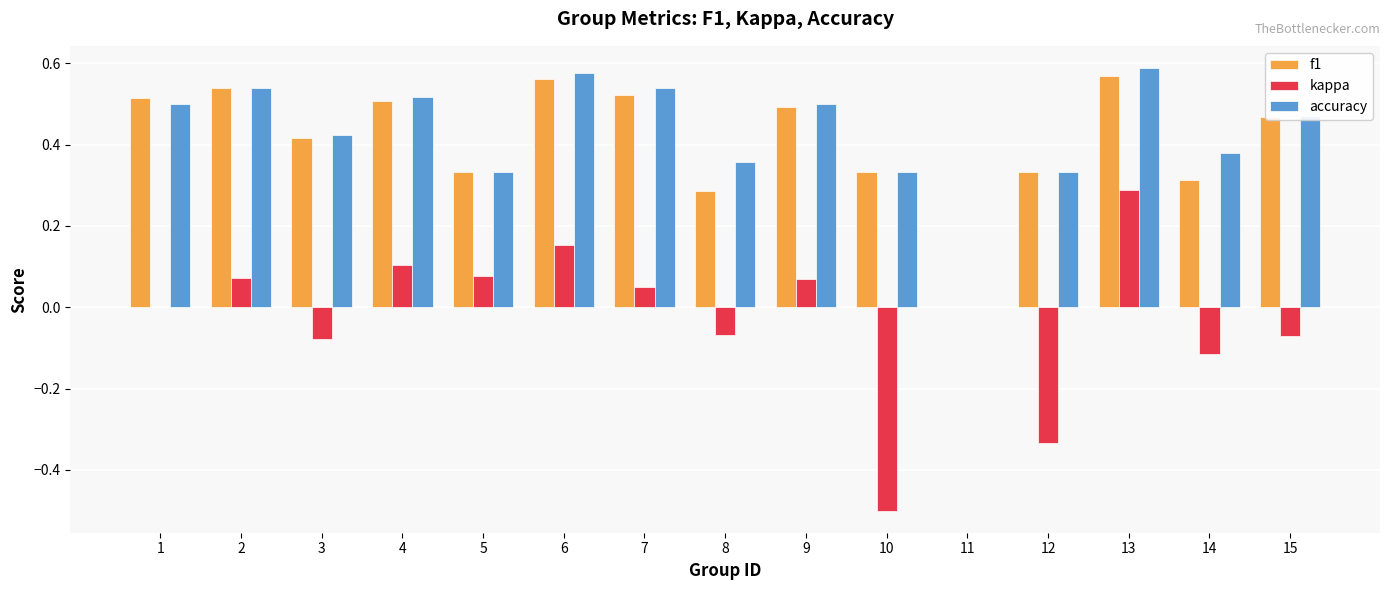

At which category is the sum across all series the highest?

13